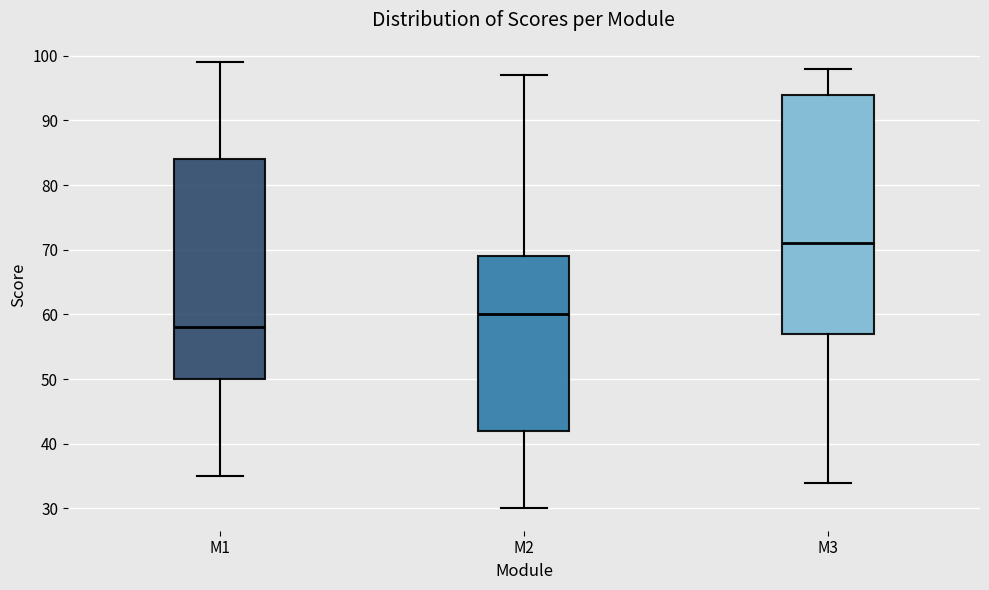

Comparing the boxes themselves (not the whiskers), which one is the tallest?

M3